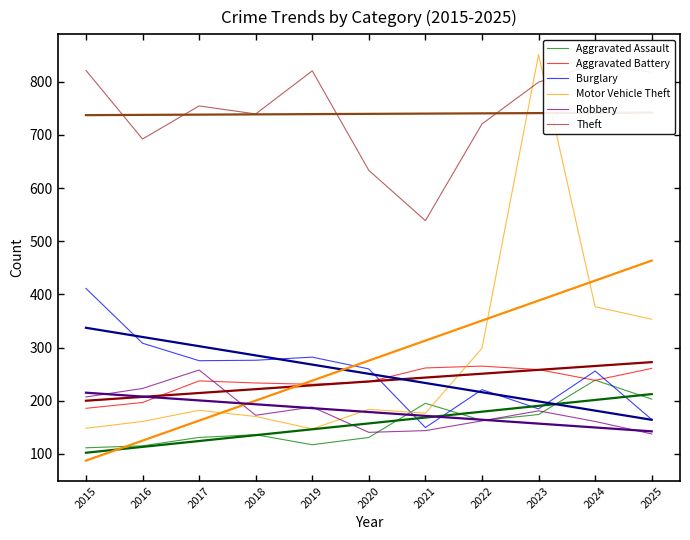

Which series has the widest spread of values?

Motor Vehicle Theft